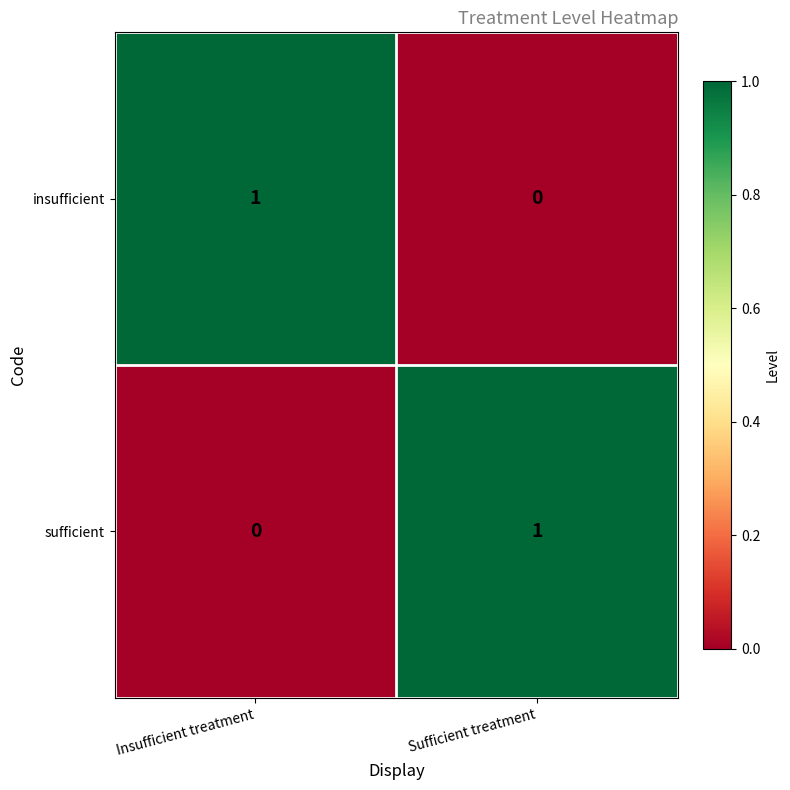

True or false: sufficient has a value of 1 at Sufficient treatment.

True